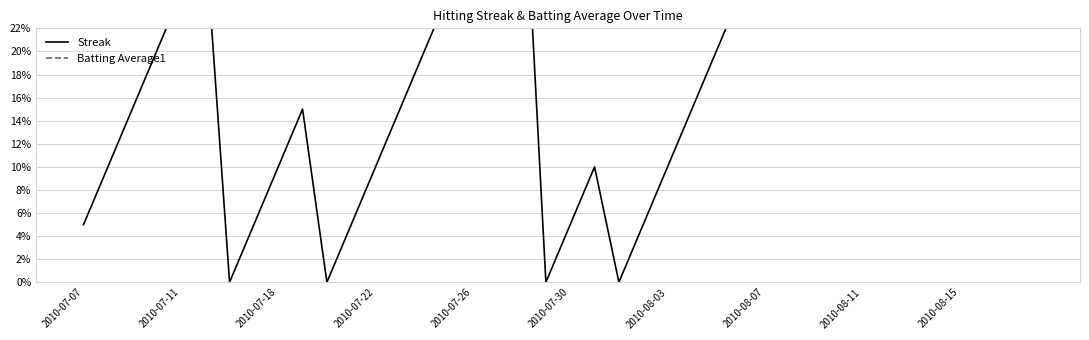

True or false: Batting Average1 has more than 2 interior local peaks.

True